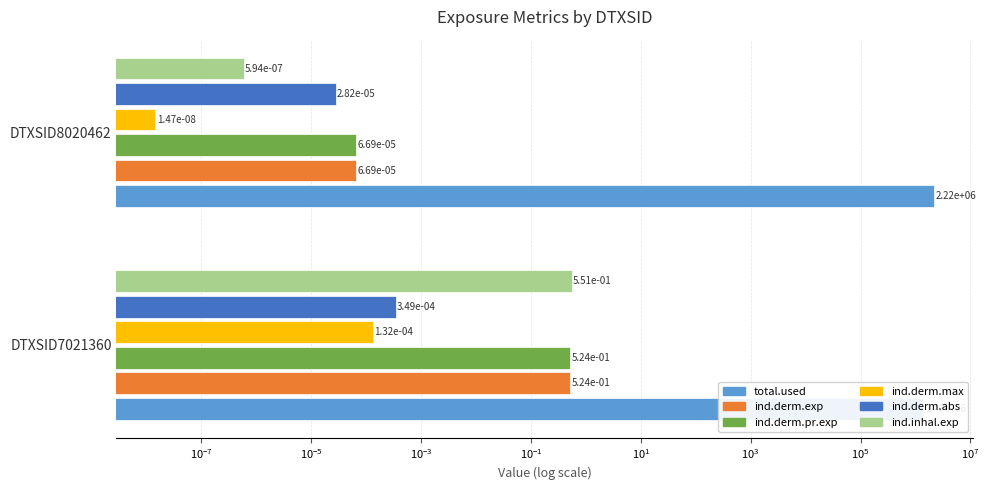

The ind.derm.pr.exp series shows 0.0 at DTXSID8020462. True or false?

False